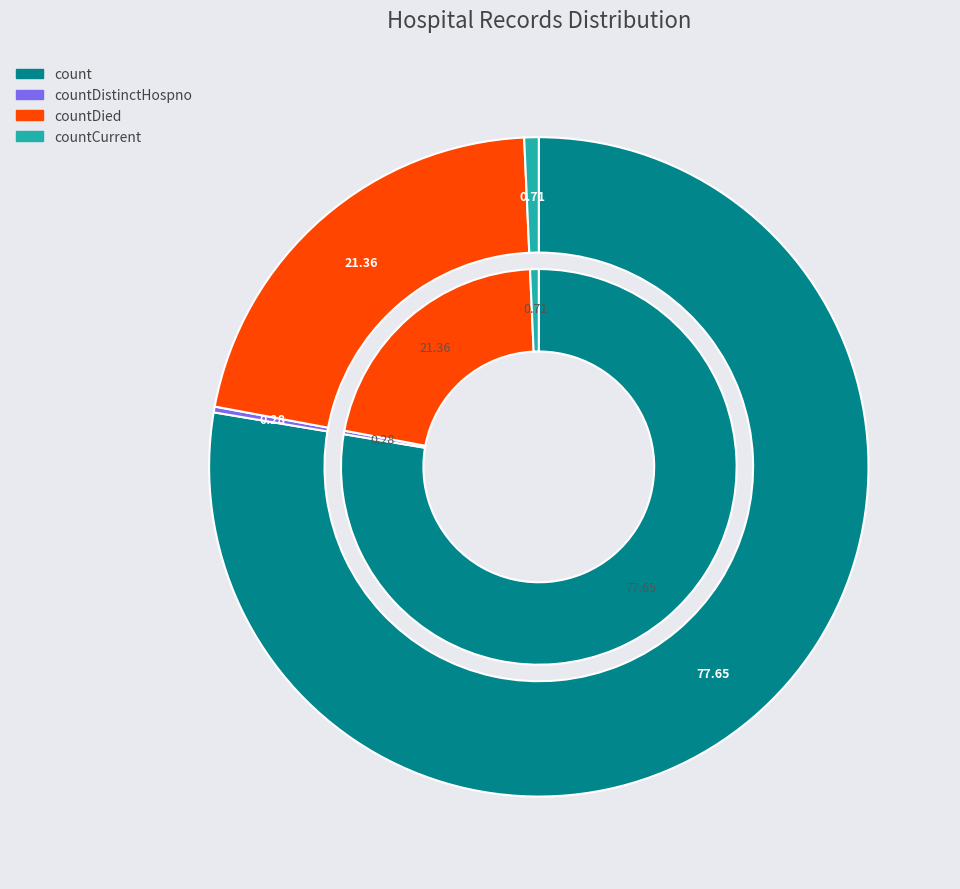

Count the number of slices in the pie.

4